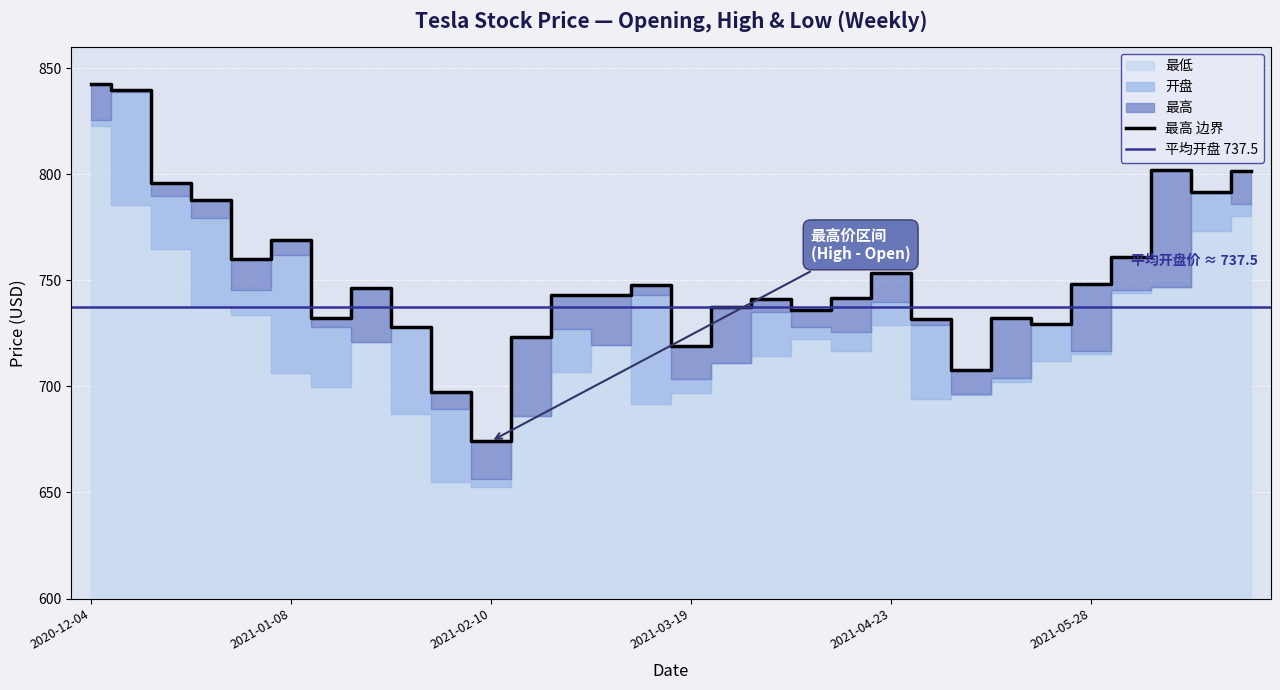

True or false: 开盘 and 最高 intersect in this chart.

False